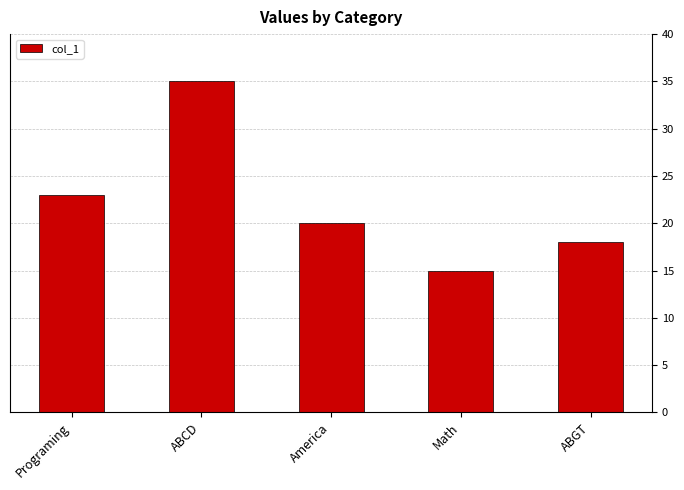

What is the label of the 3rd bar from the left?

America